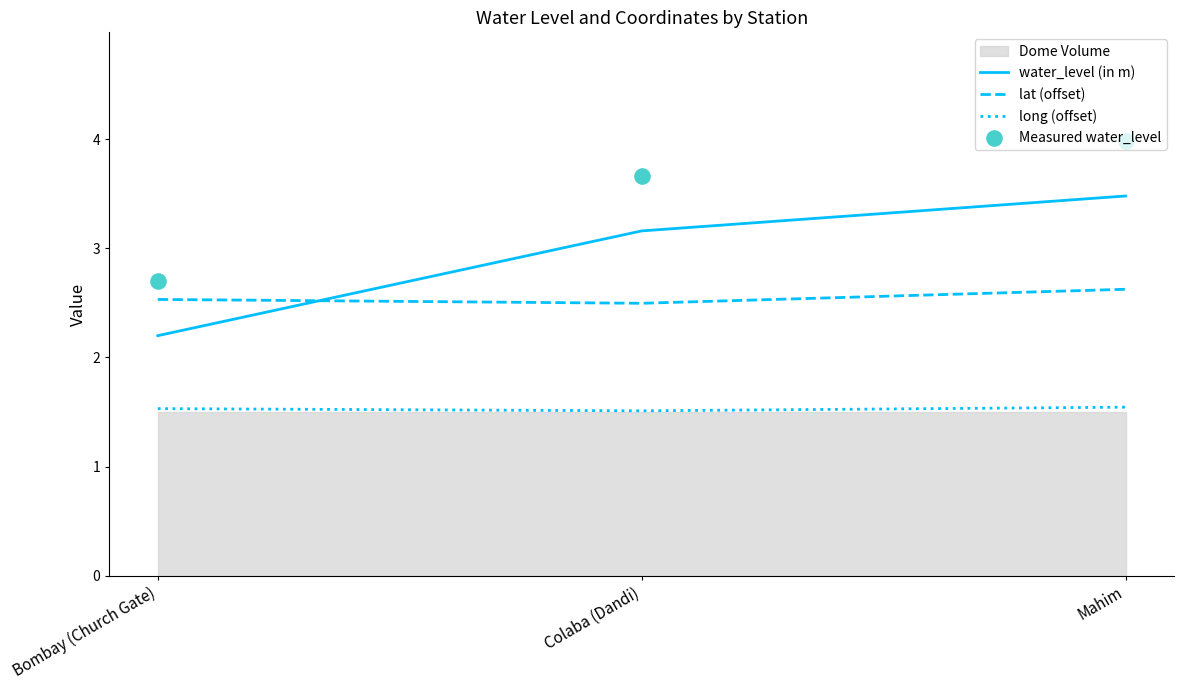

What is the total value across all series at Colaba (Dandi)?

10.8